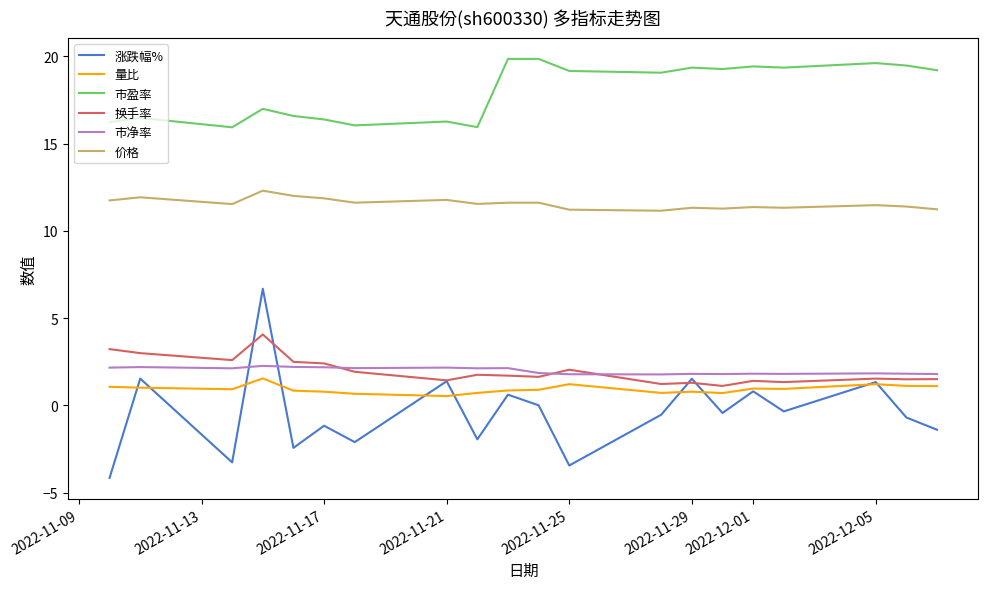

Which series has the largest total across all categories?

市盈率